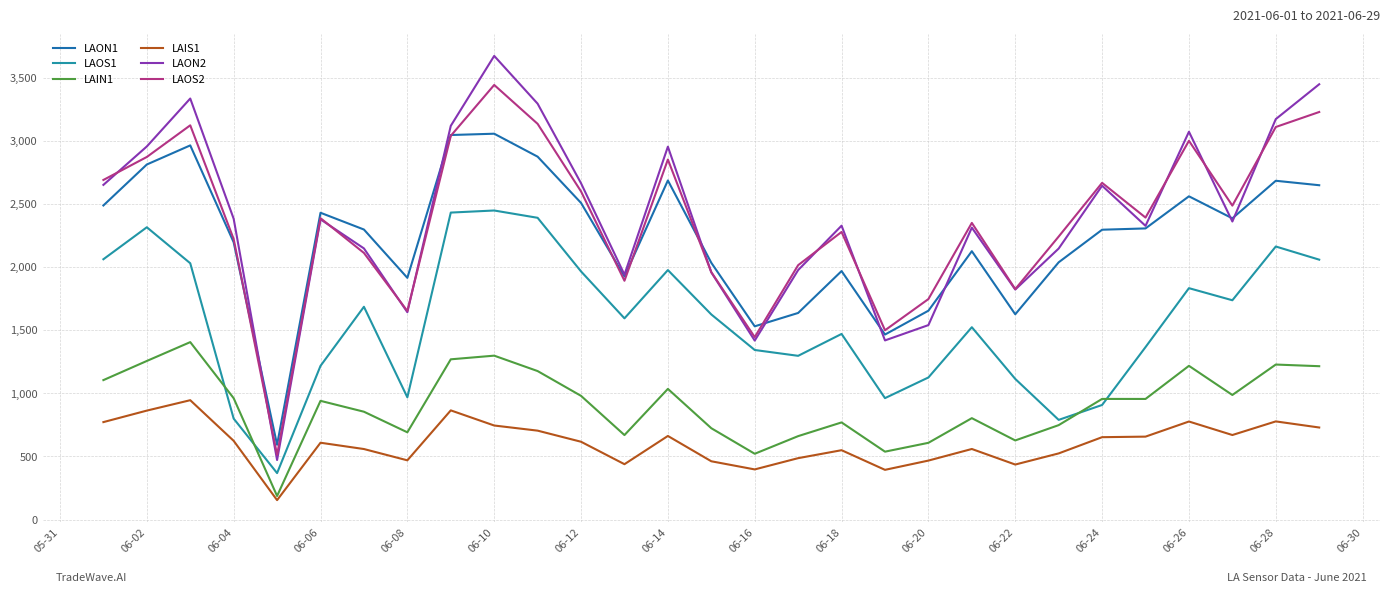

Rank the series by their maximum value, from lowest to highest.

LAIS1, LAIN1, LAOS1, LAON1, LAOS2, LAON2